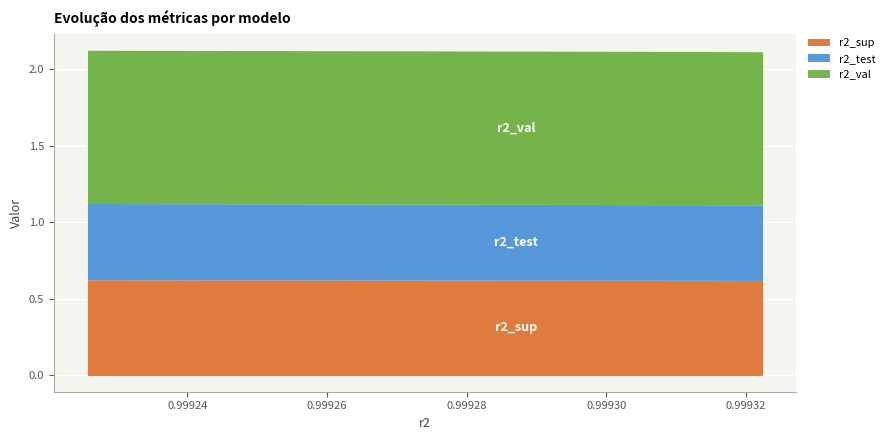

True or false: r2_sup and r2_val intersect in this chart.

False